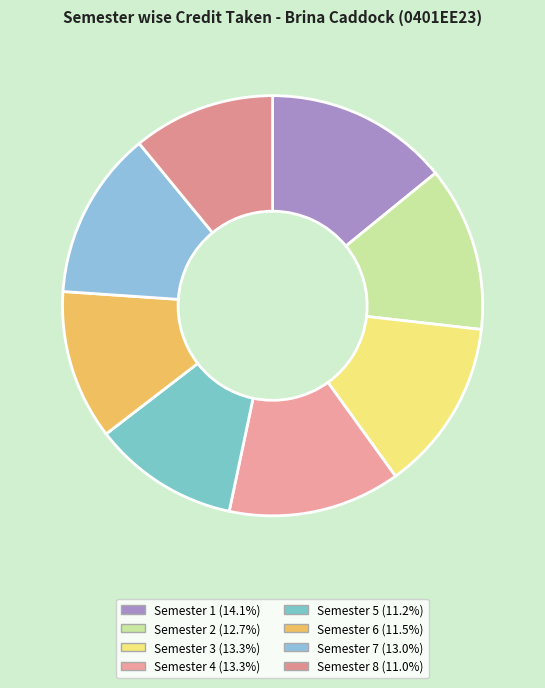

Which has a higher value, Semester 5 or Semester 8?

Semester 5